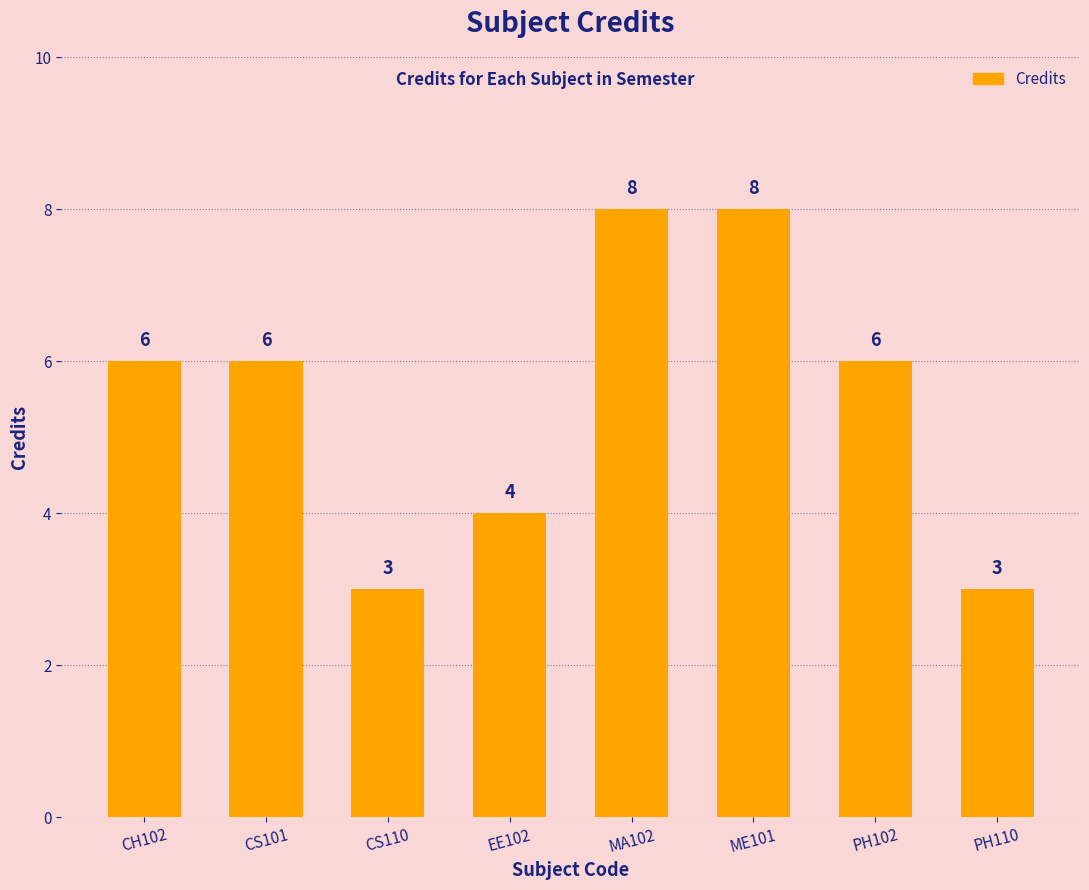

What is the smallest value displayed?

3